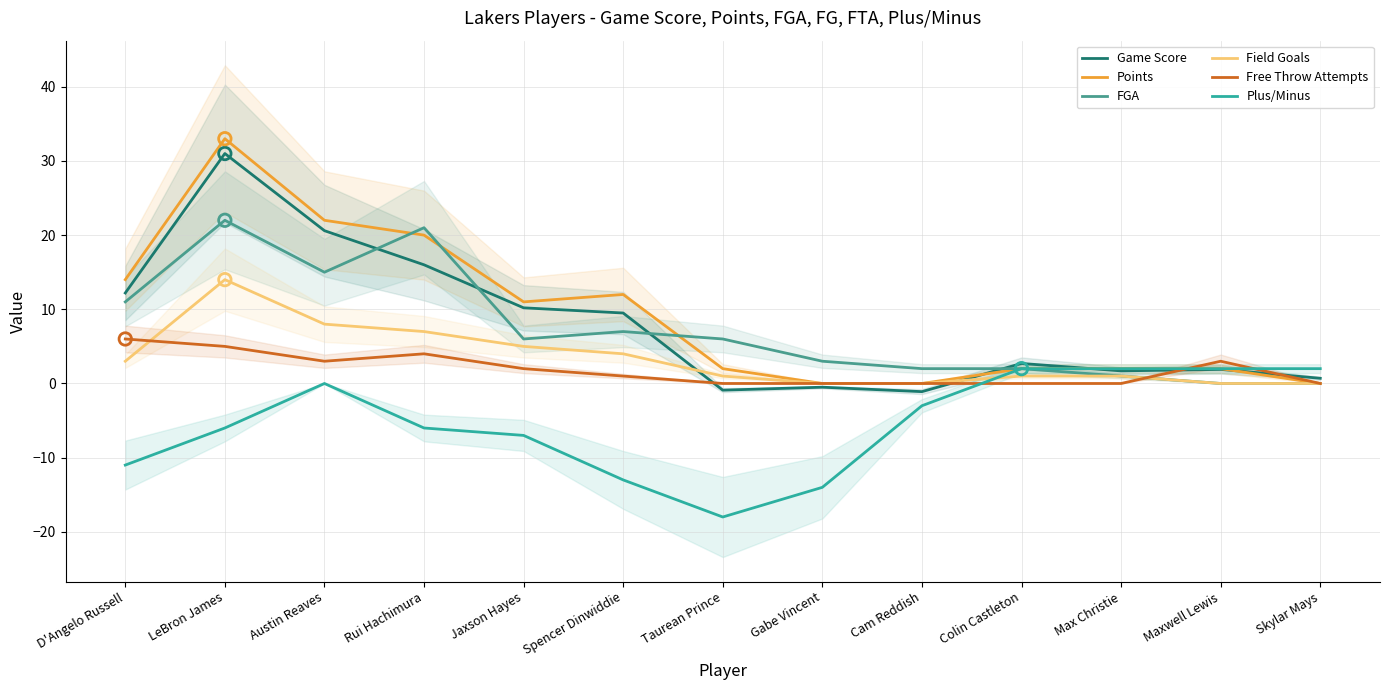

Which series contains the lowest Y value?

Plus/Minus